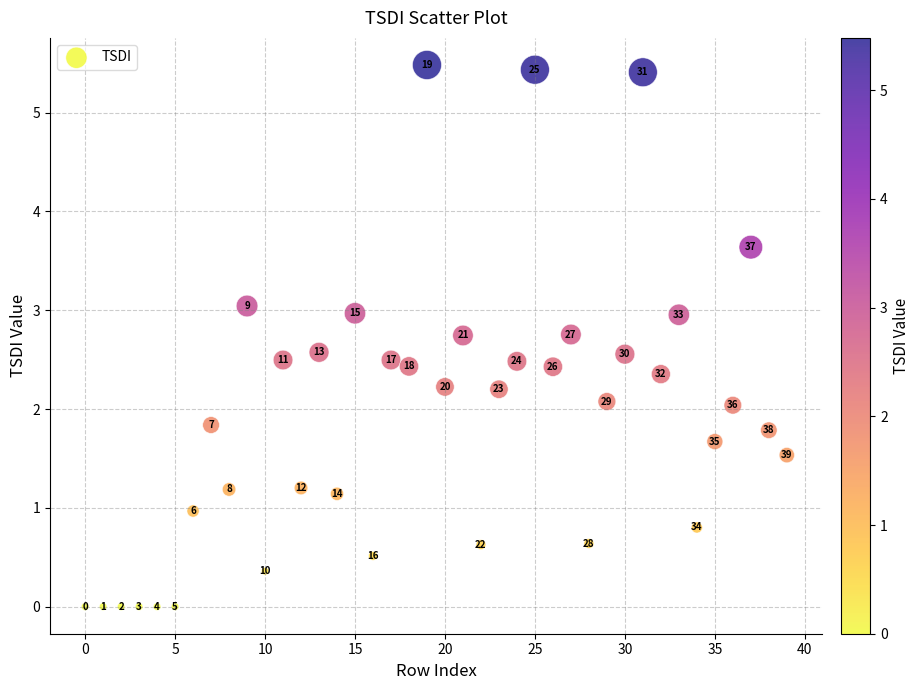

What is the range of Y values (max minus min)?

5.5